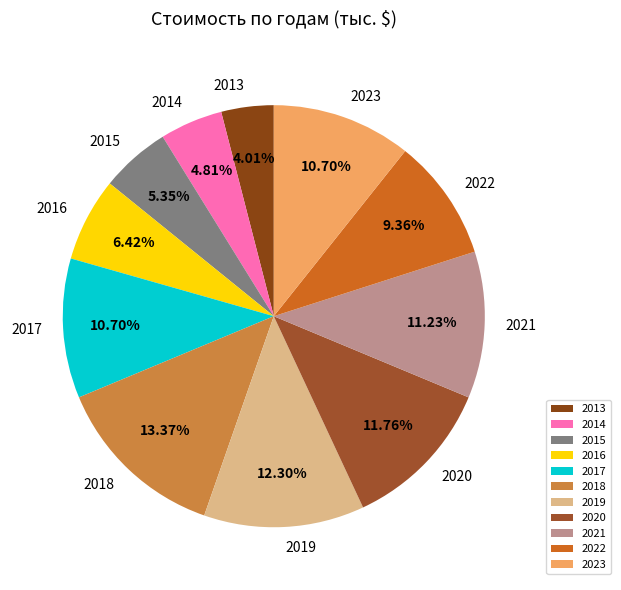

What is the ratio of the value at 2013 to the value at 2022?

0.4